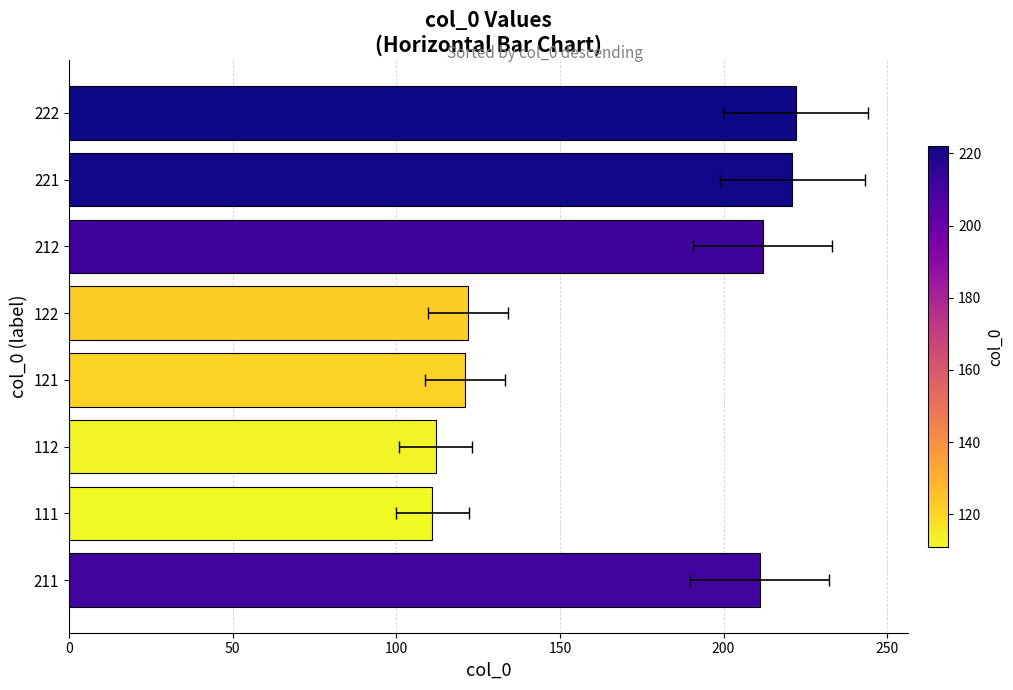

What is the value of the 4th bar from the left?

122